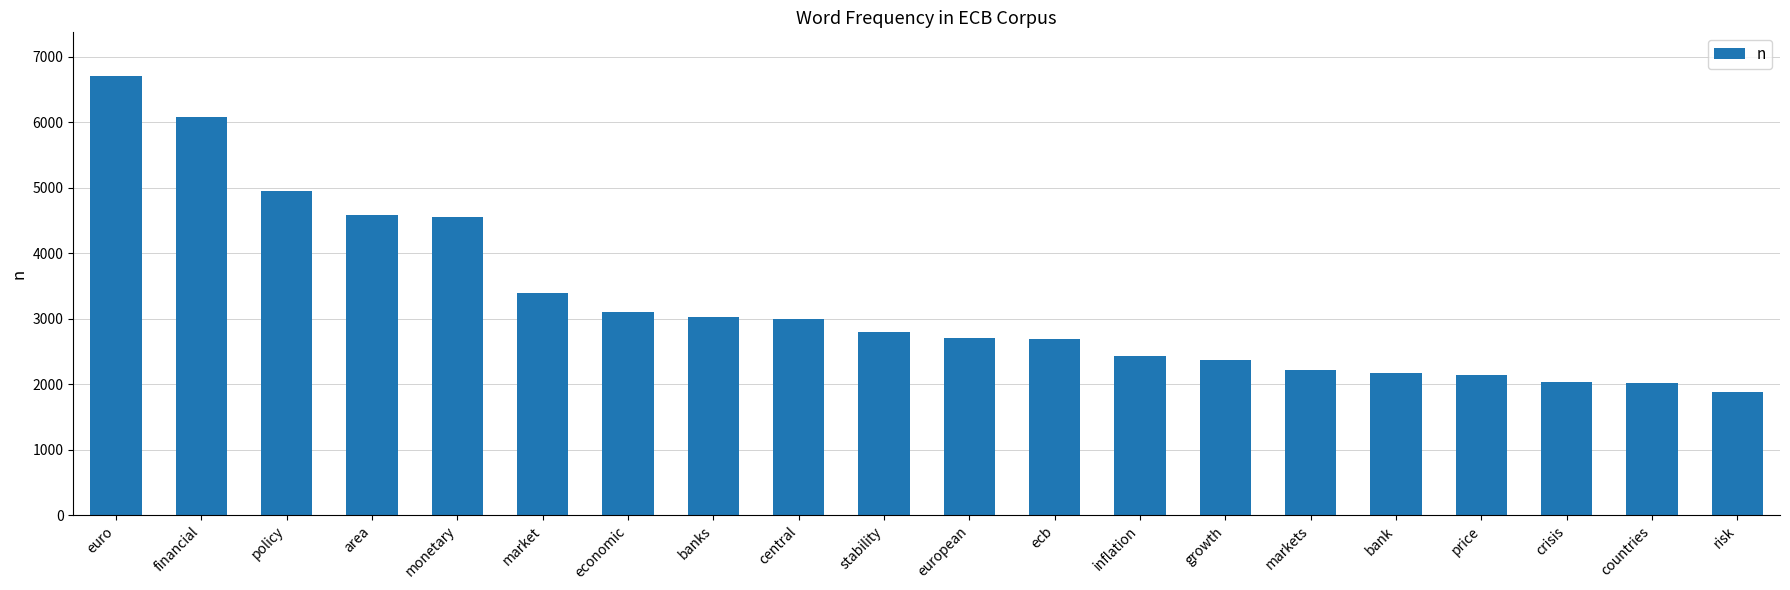

What position from the left is growth?

14